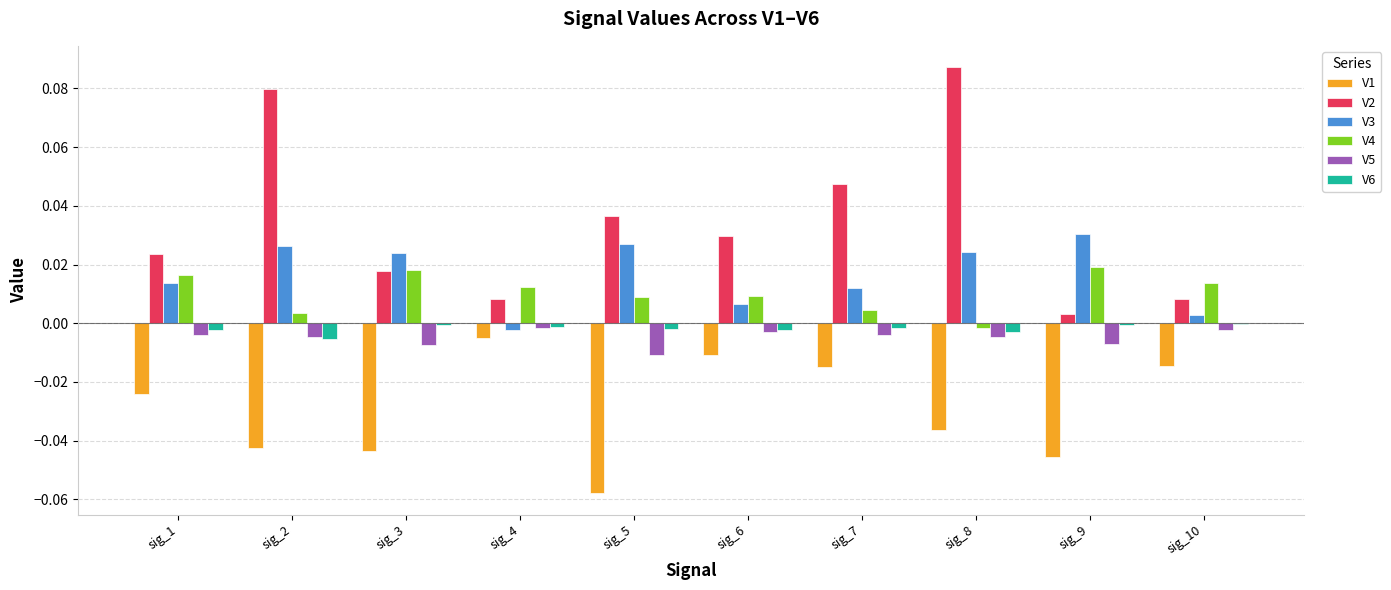

True or false: V5 has a value of -0.0 at sig_1.

True